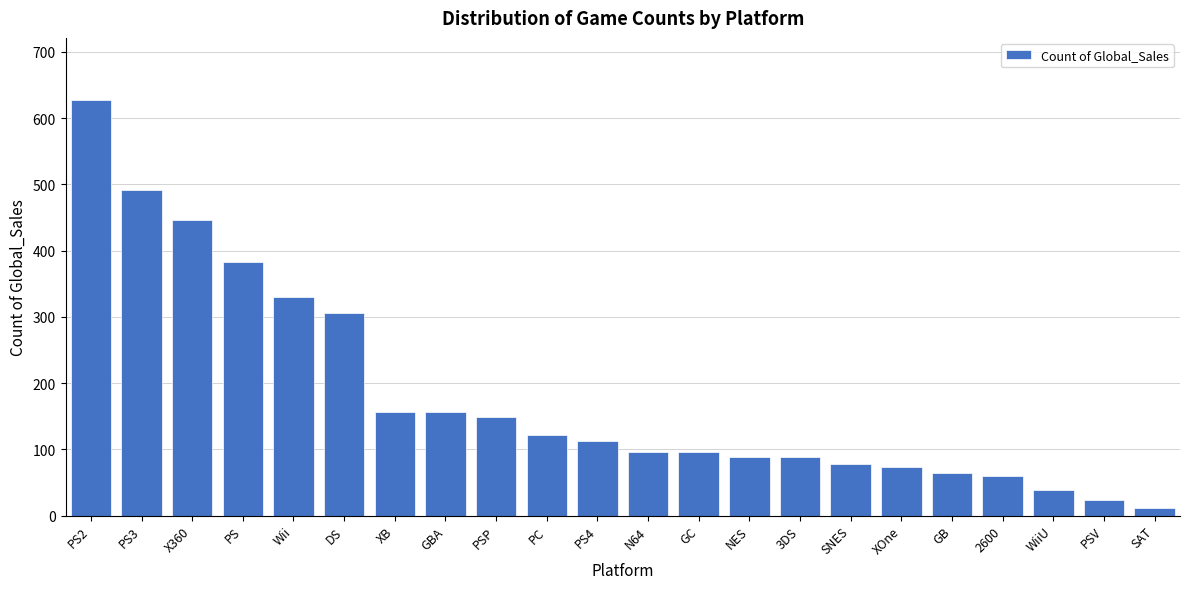

Reading left to right, what are all the values shown in this chart?

PS2=627	PS3=492	X360=446	PS=383	Wii=330	DS=305	XB=156	GBA=156	PSP=148	PC=122	PS4=113	N64=96	GC=96	NES=89	3DS=89	SNES=78	XOne=74	GB=64	2600=60	WiiU=39	PSV=24	SAT=11